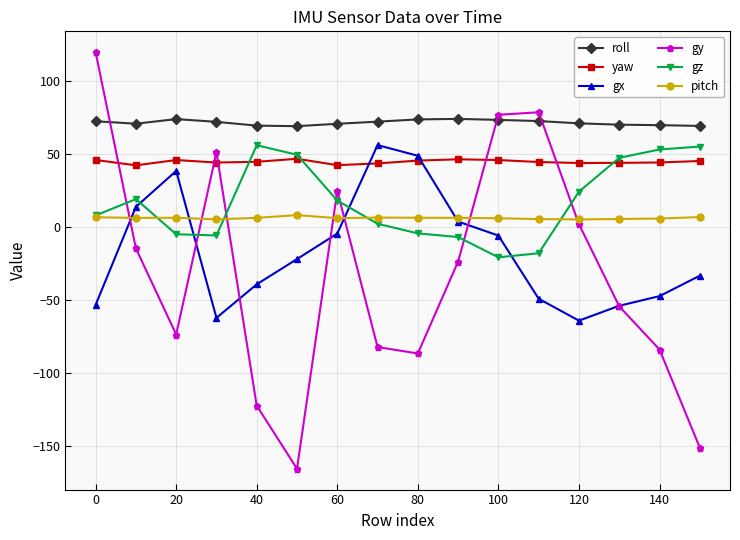

Which series has the largest range (max minus min)?

gy